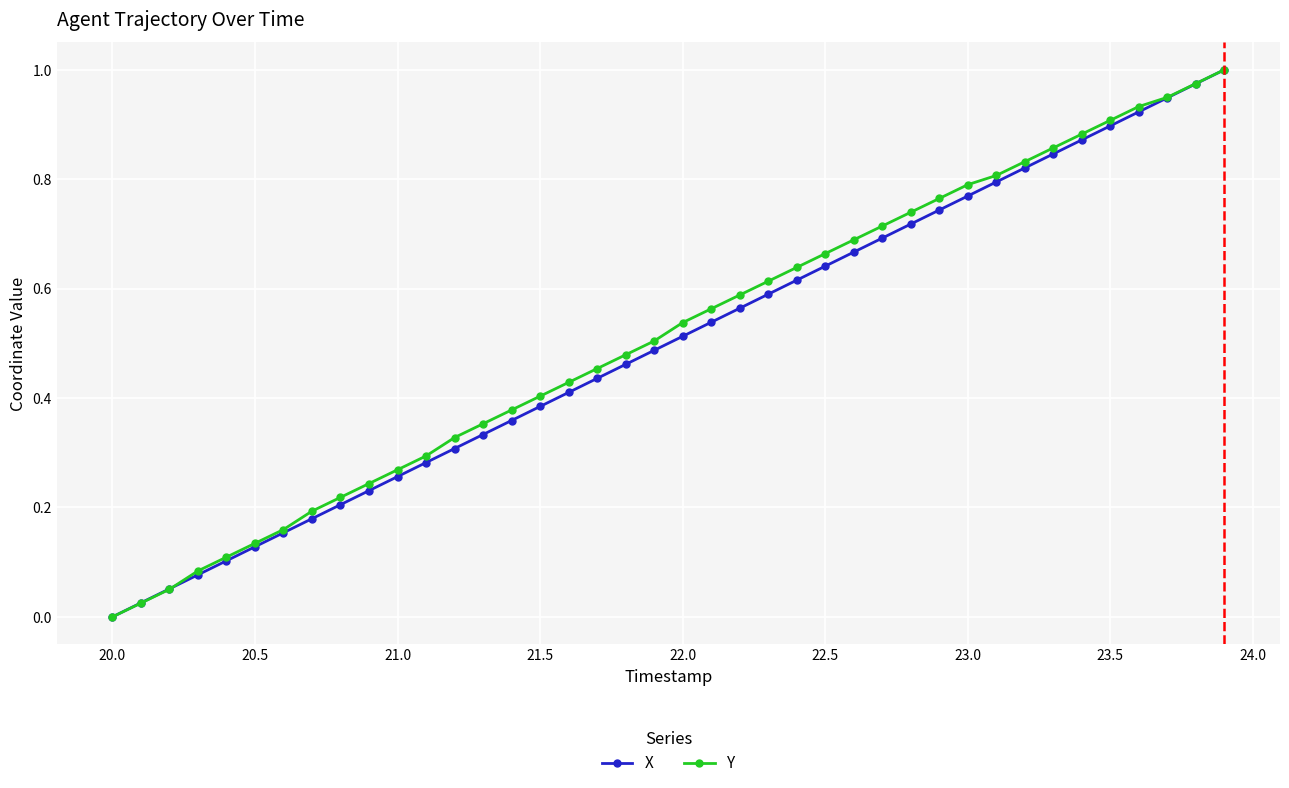

True or false: Y has more than 1 interior local peaks.

False